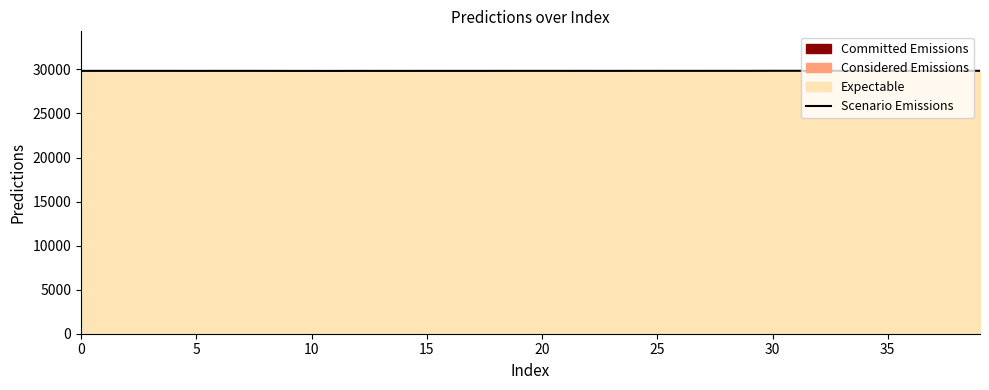

True or false: the data shows 29835.3 at 0.

True